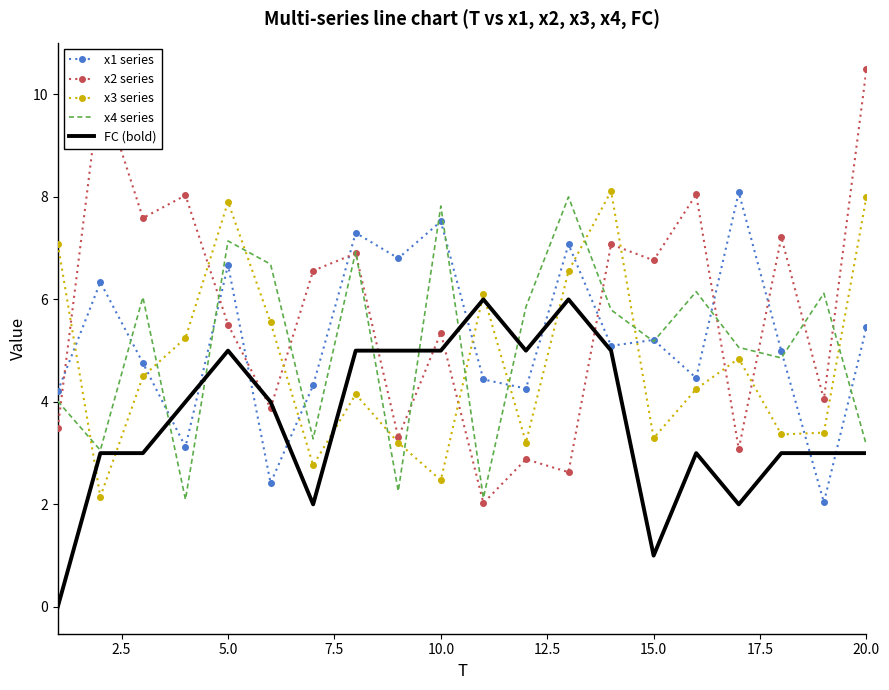

True or false: FC (bold) and x1 series intersect in this chart.

True